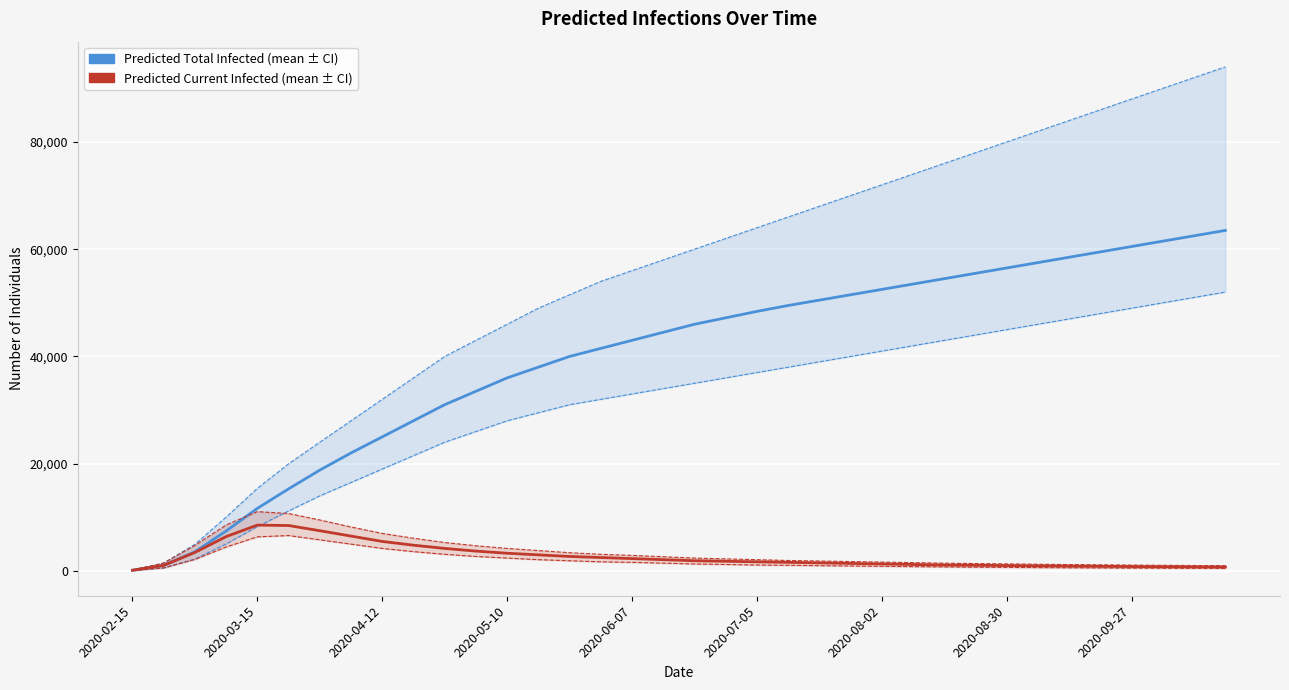

Which series has the largest total across all categories?

Predicted Total Infected (mean)